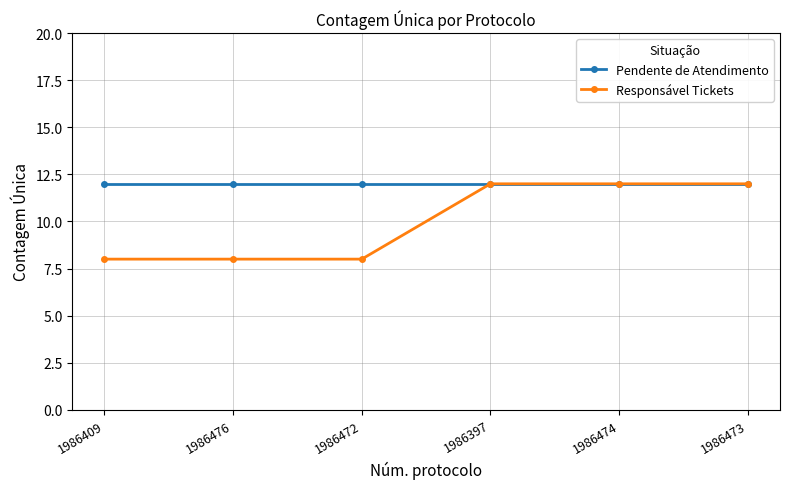

Which series has the largest total across all categories?

Pendente de Atendimento